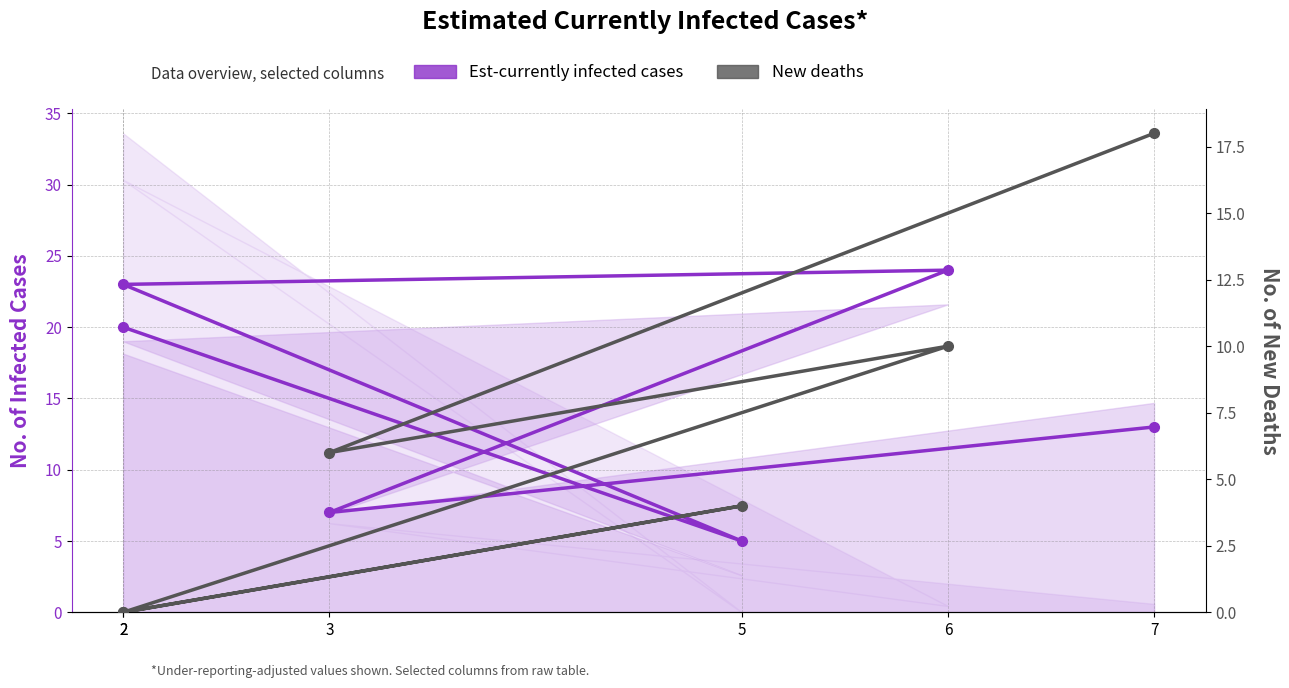

What is the label of the 3rd point from the right?

6